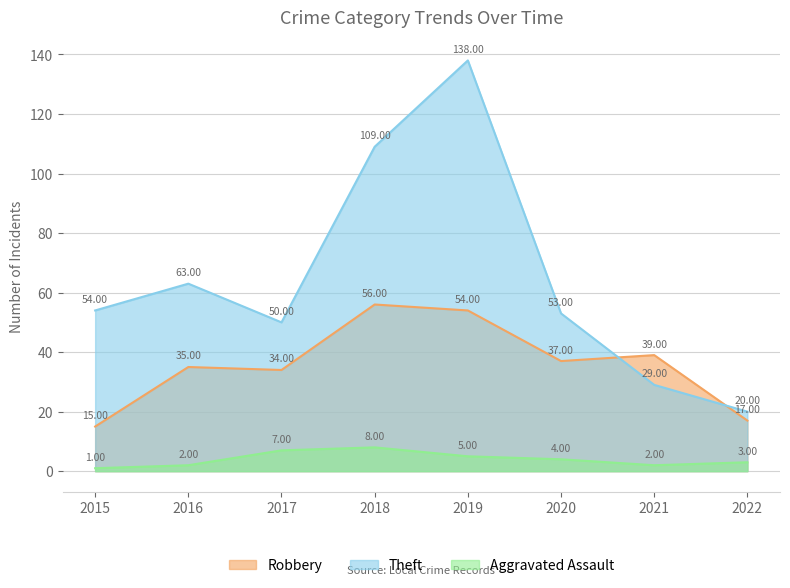

How many series are shown in this chart?

3